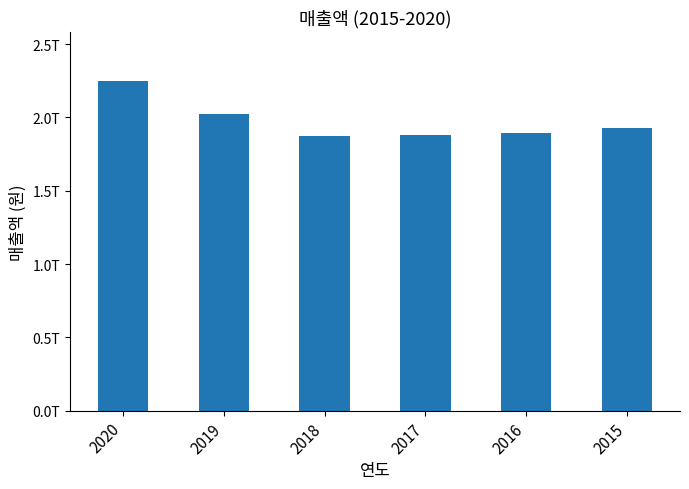

True or false: the data shows 646273193890 at 2017.

False